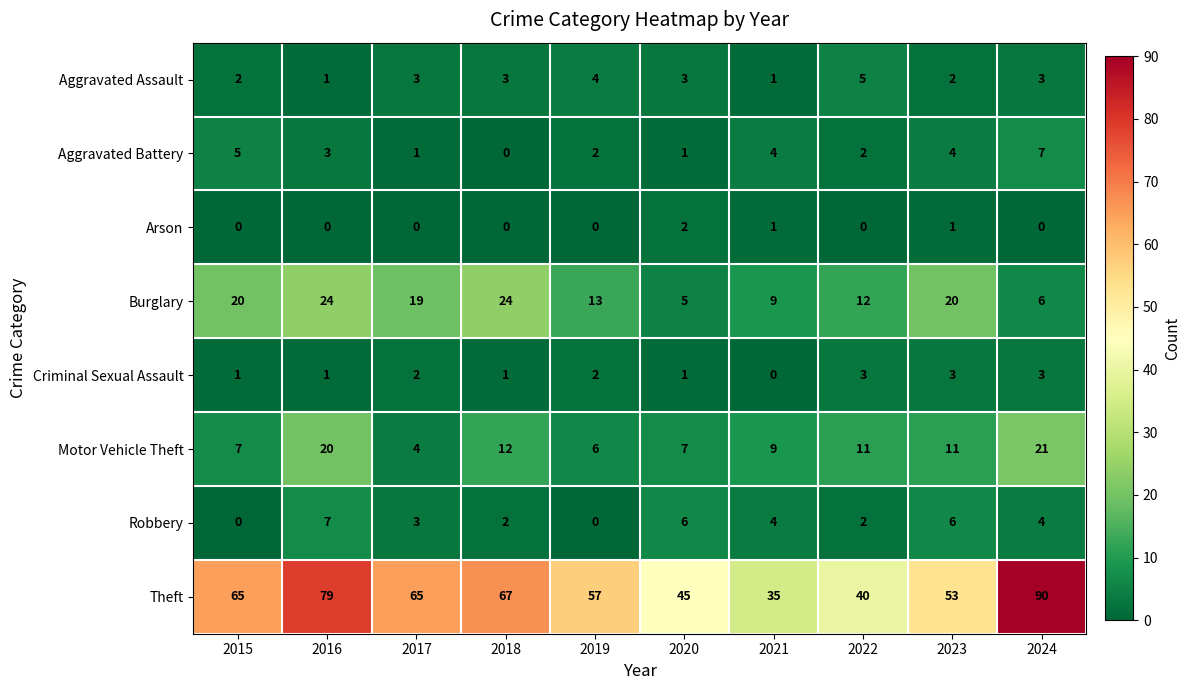

The value of Robbery at 2023 is 10. True or false?

False